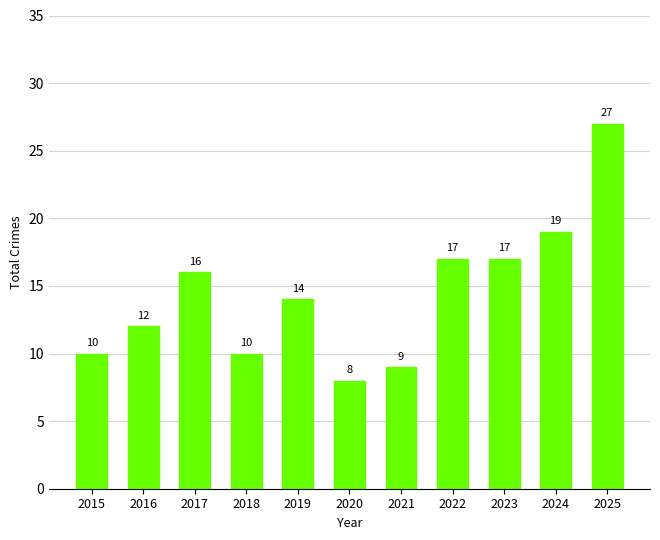

What is the value of the 7th bar from the left?

9